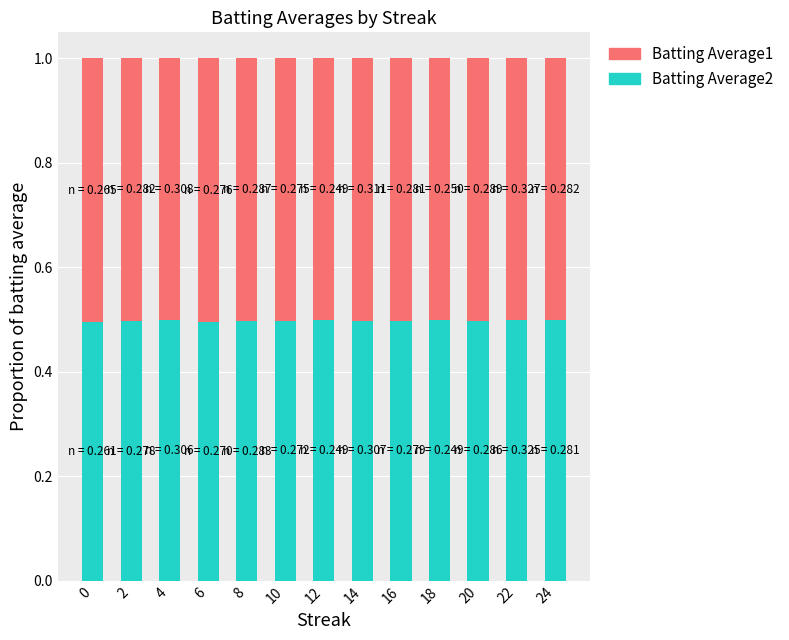

What is the average value of the Batting Average2 series?

0.5